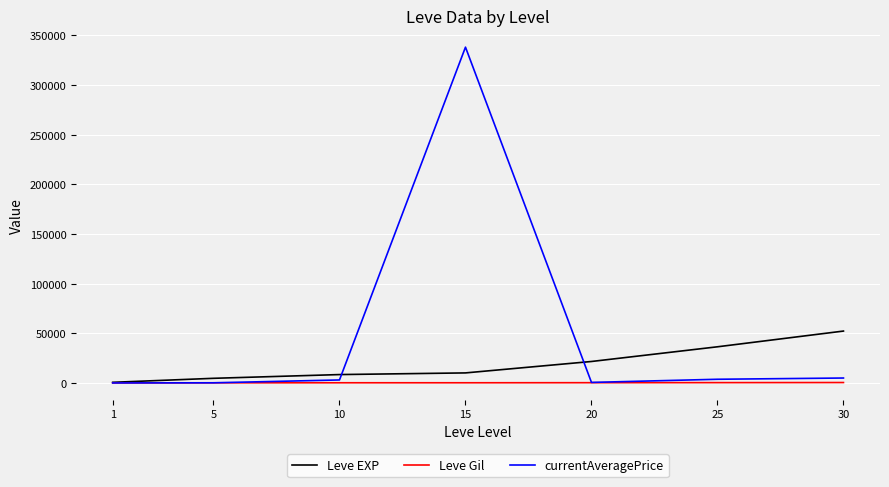

Is this an area chart (filled region under the line)?

No